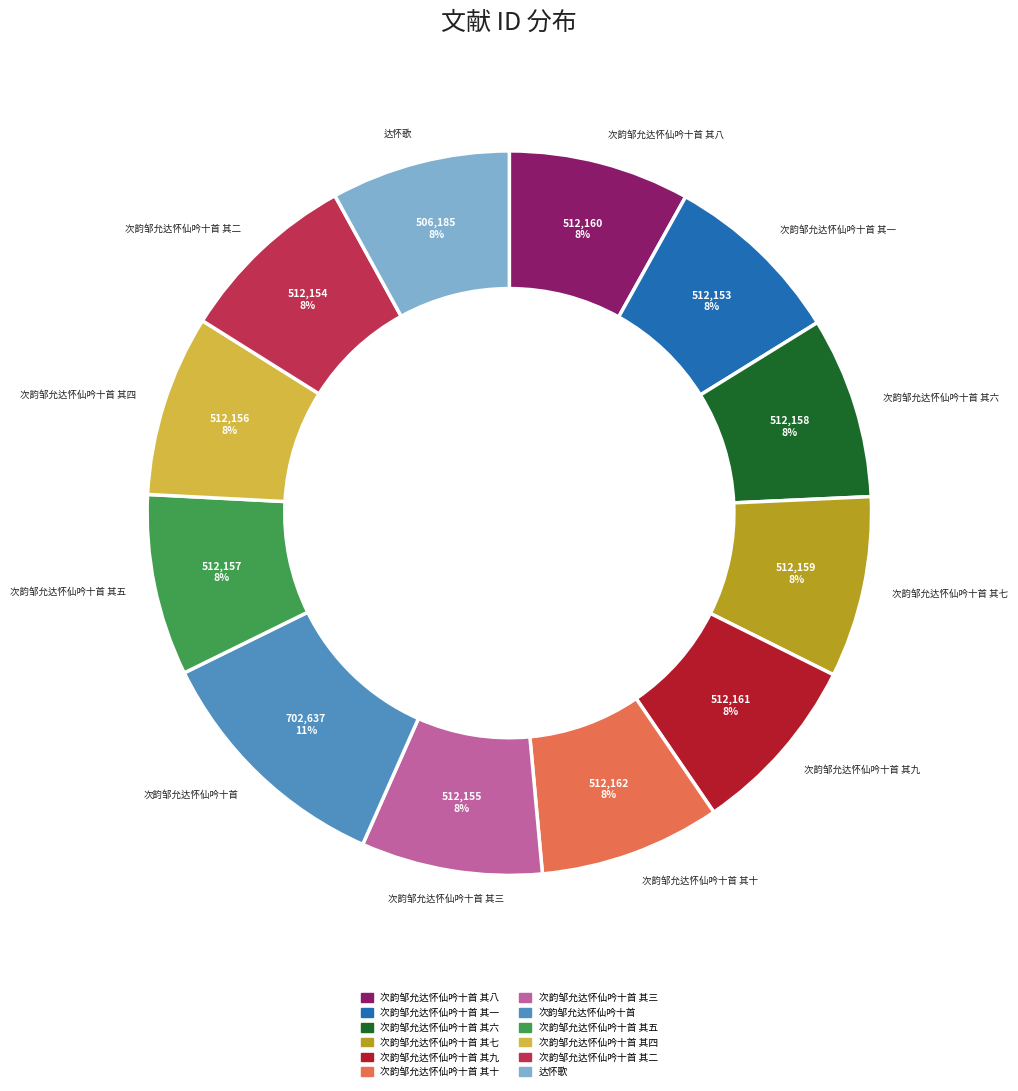

Is there any slice that represents more than half of the pie?

No